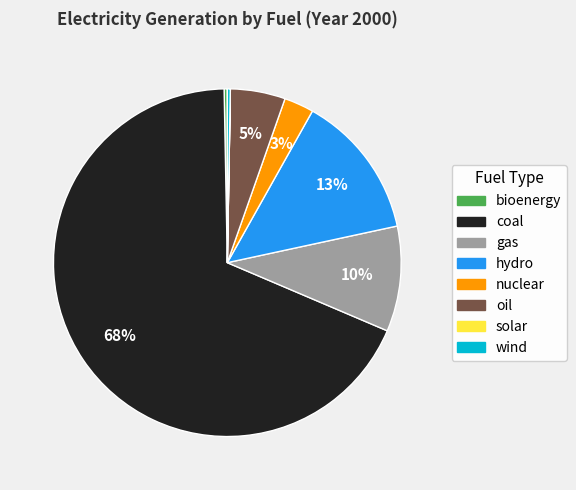

The hydro slice represents 20% of the pie. True or false?

False